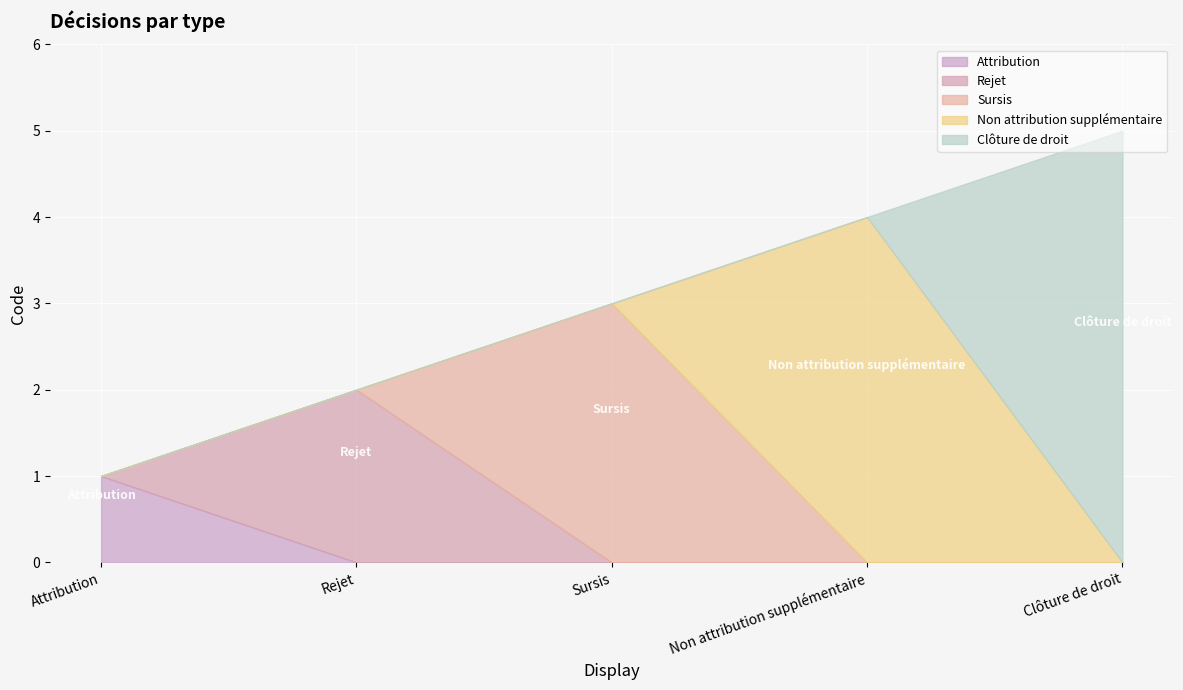

What position from the left is Sursis?

3